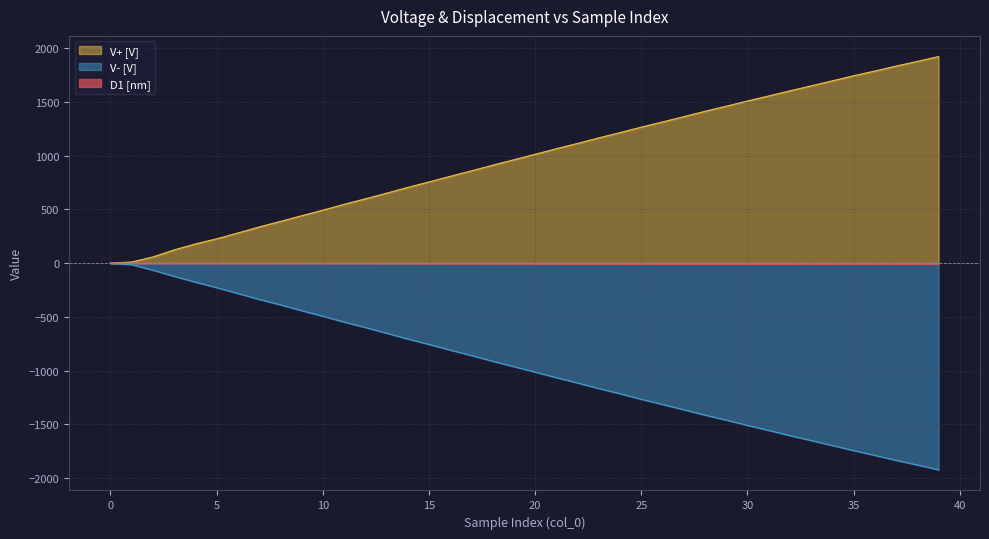

Rank the series at 8 from lowest to highest value.

V- [V], D1 [nm], V+ [V]